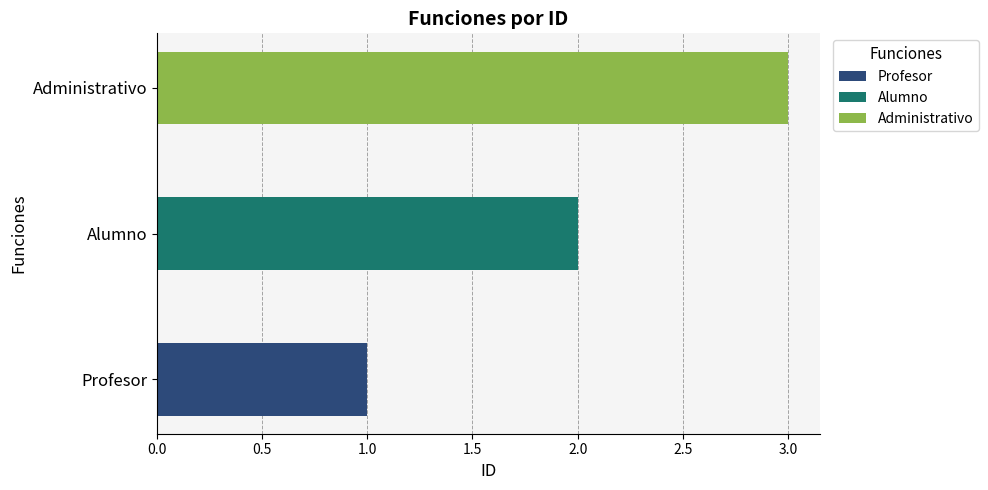

The value at Profesor is 2. True or false?

False